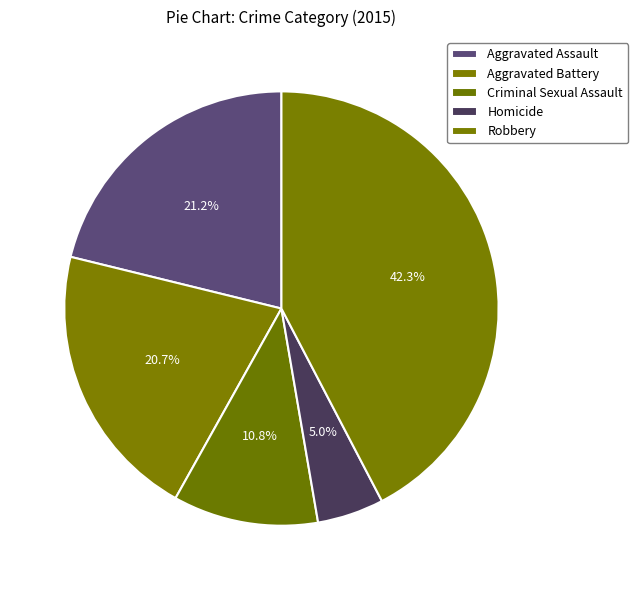

Is there any slice that represents more than half of the pie?

No